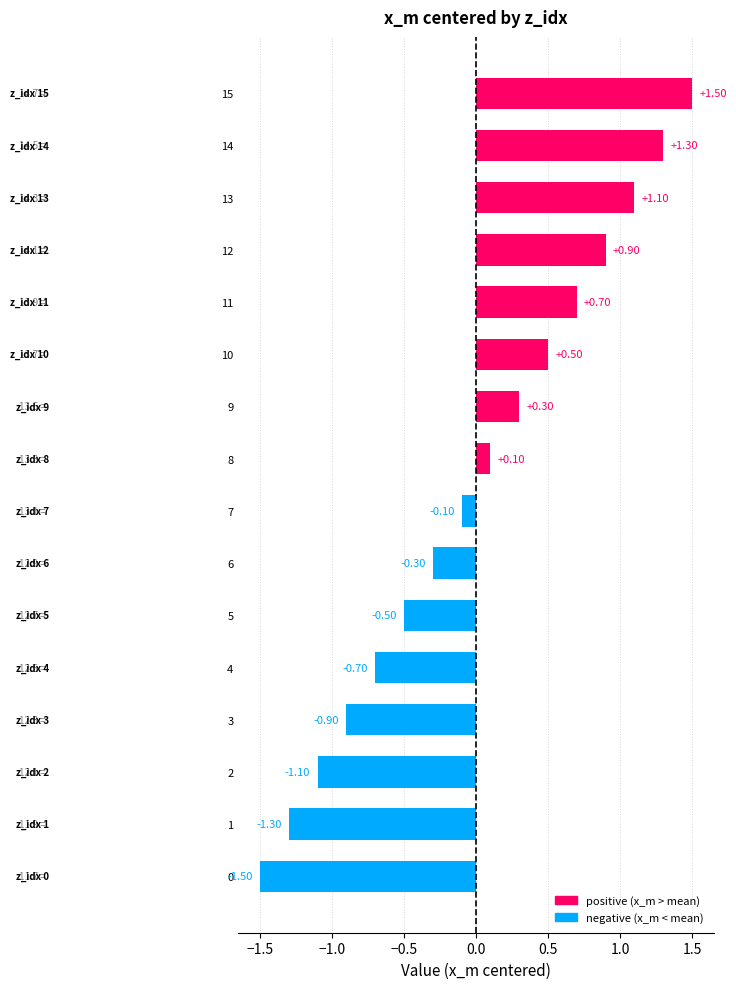

The value at 9 is 0.3. True or false?

True